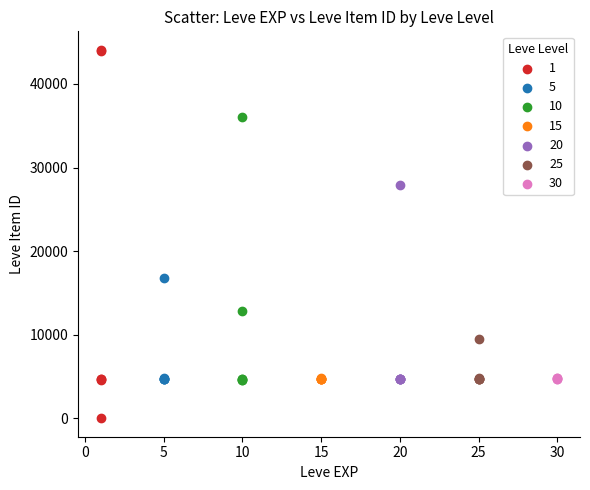

What are all the series names shown in the legend?

1, 5, 10, 15, 20, 25, 30